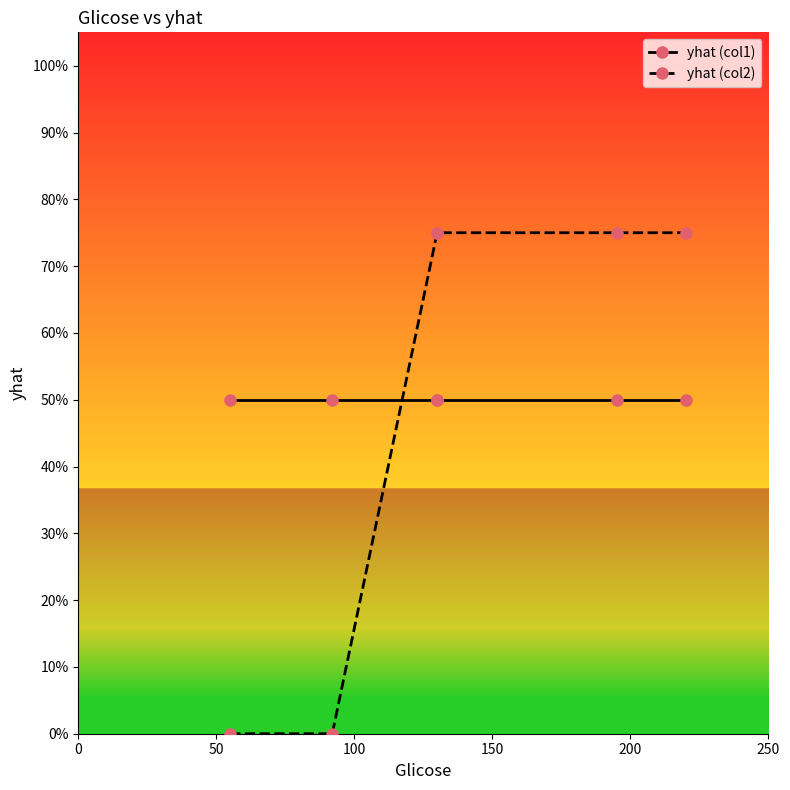

Which series ends up on top after the final intersection of yhat (col2) and yhat (col1)?

yhat (col2)